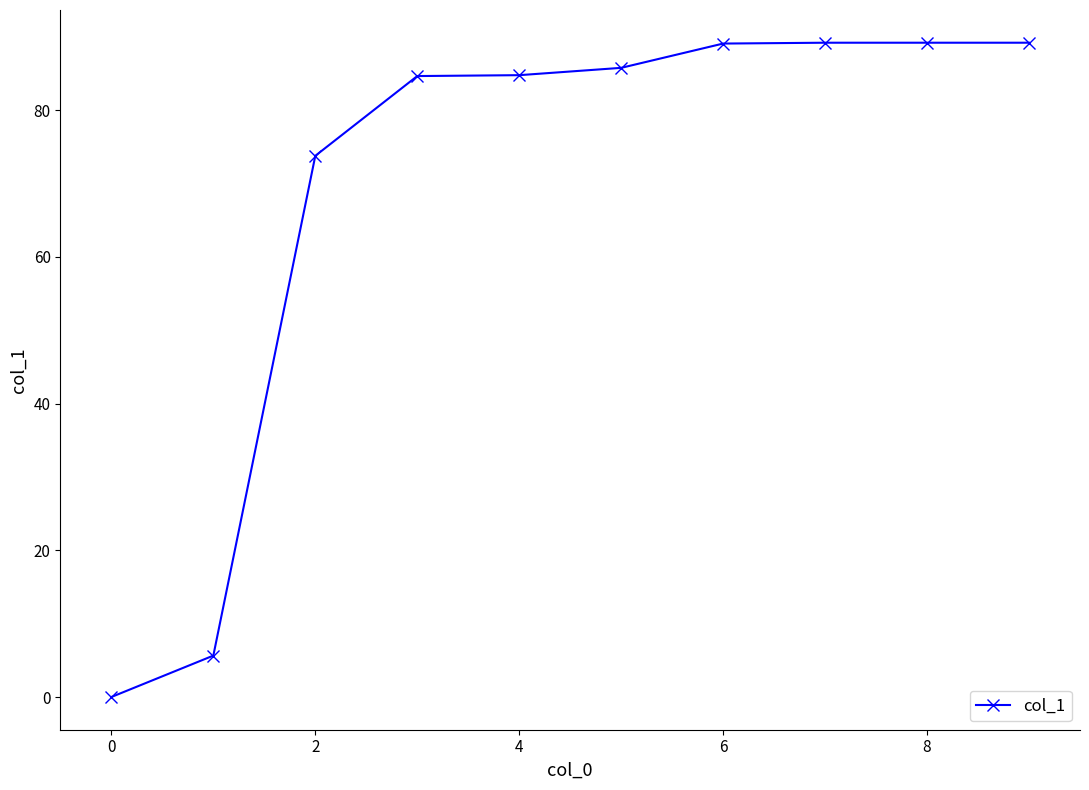

What is the greatest value displayed?

89.2